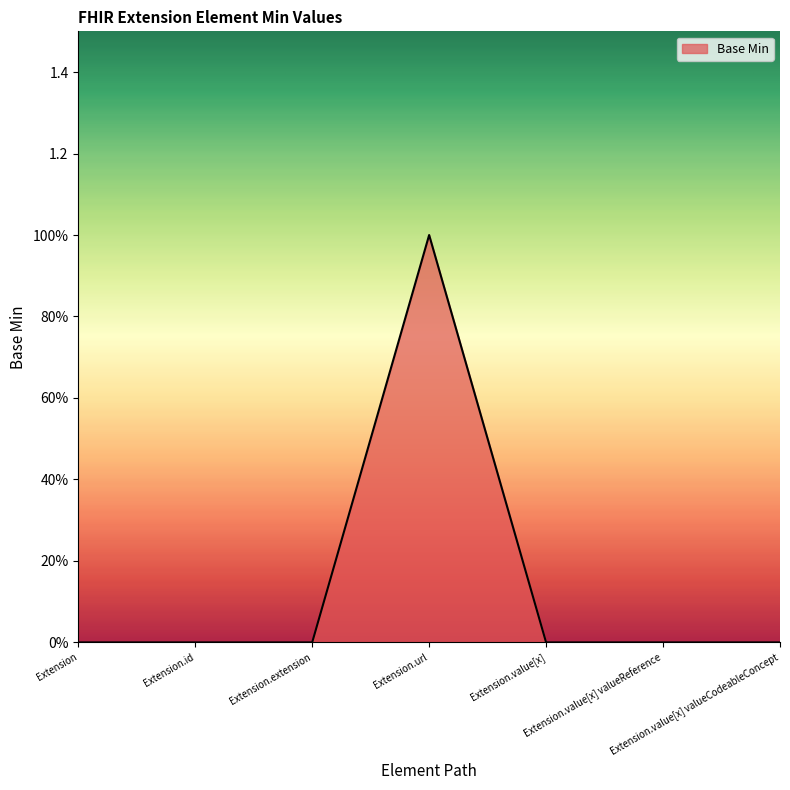

Is this an area chart (filled region under the line)?

Yes